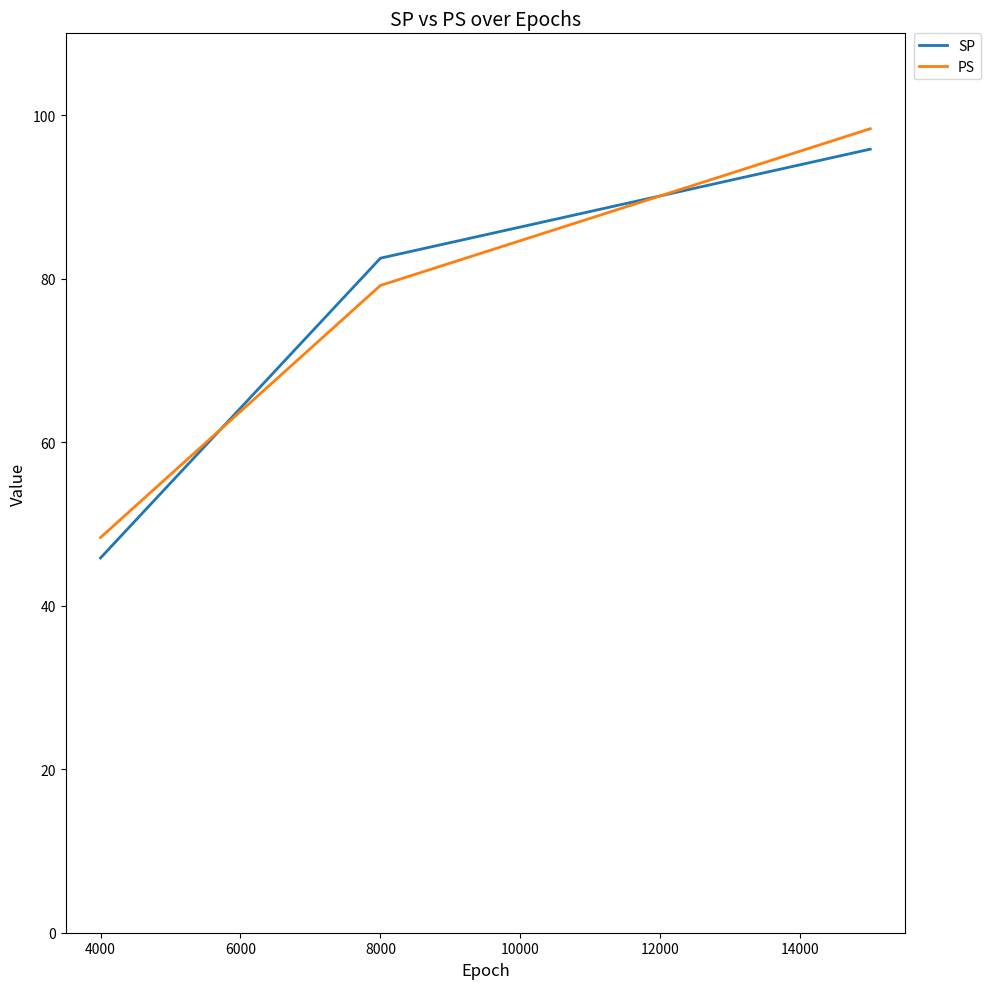

What is the greatest value displayed?

98.3